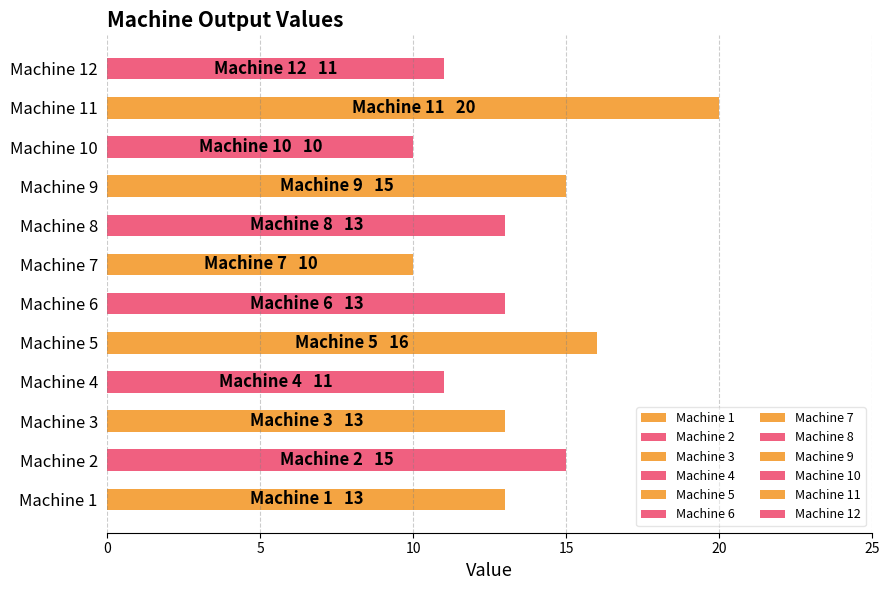

What is the difference between the maximum and minimum values?

10